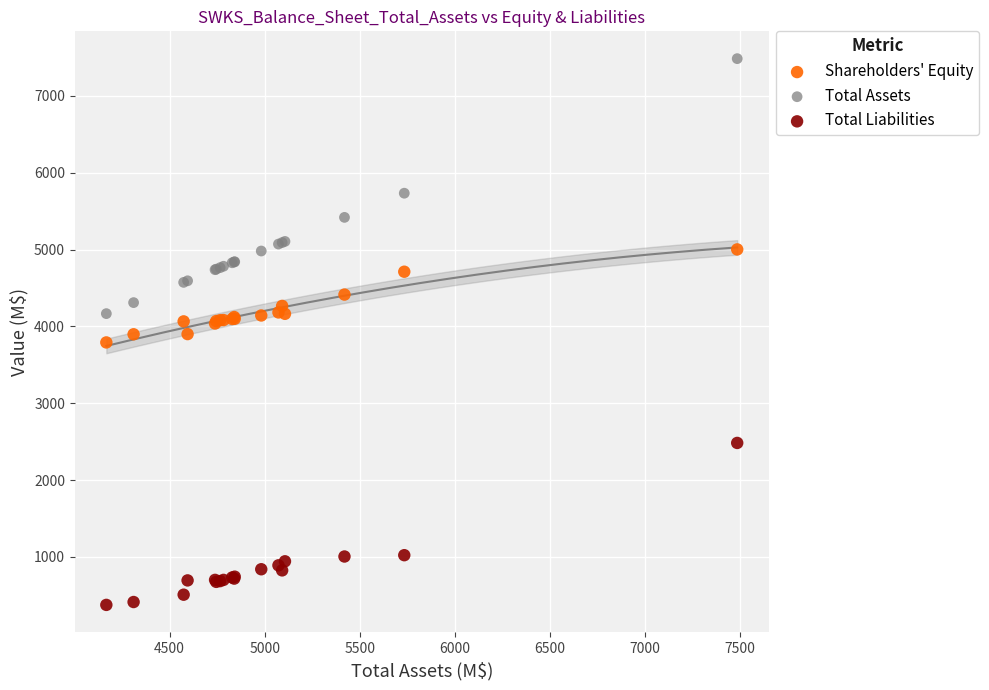

Which series contains the highest Y value?

Total Assets